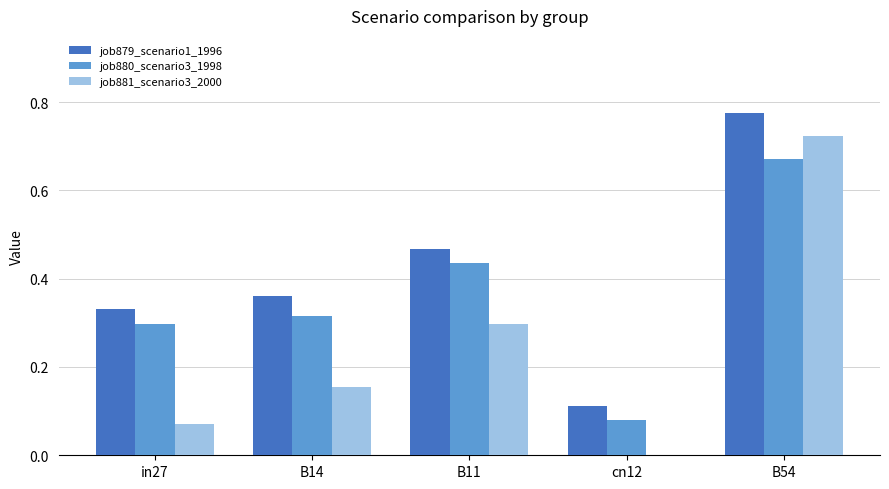

What is the sum of all job879_scenario1_1996 values?

2.0